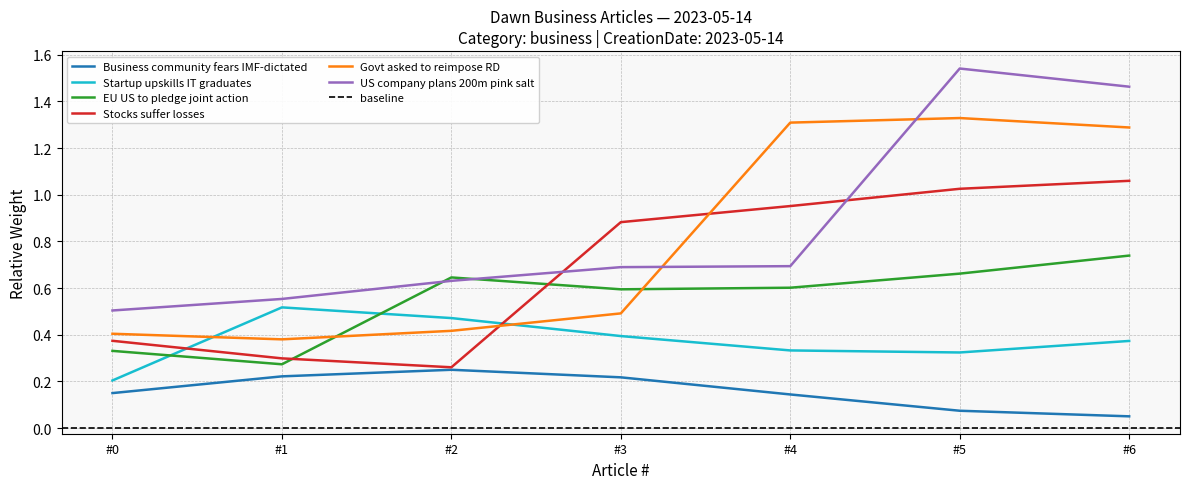

The value of Govt asked to reimpose RD at #3 is 0.5. True or false?

True